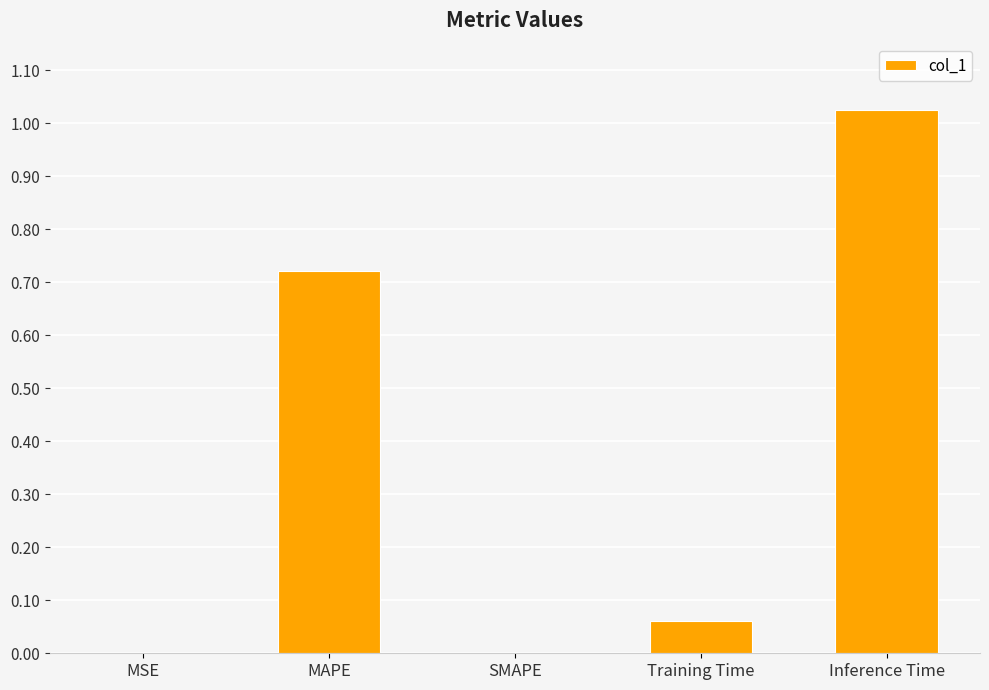

What is the sum of all values?

1.8